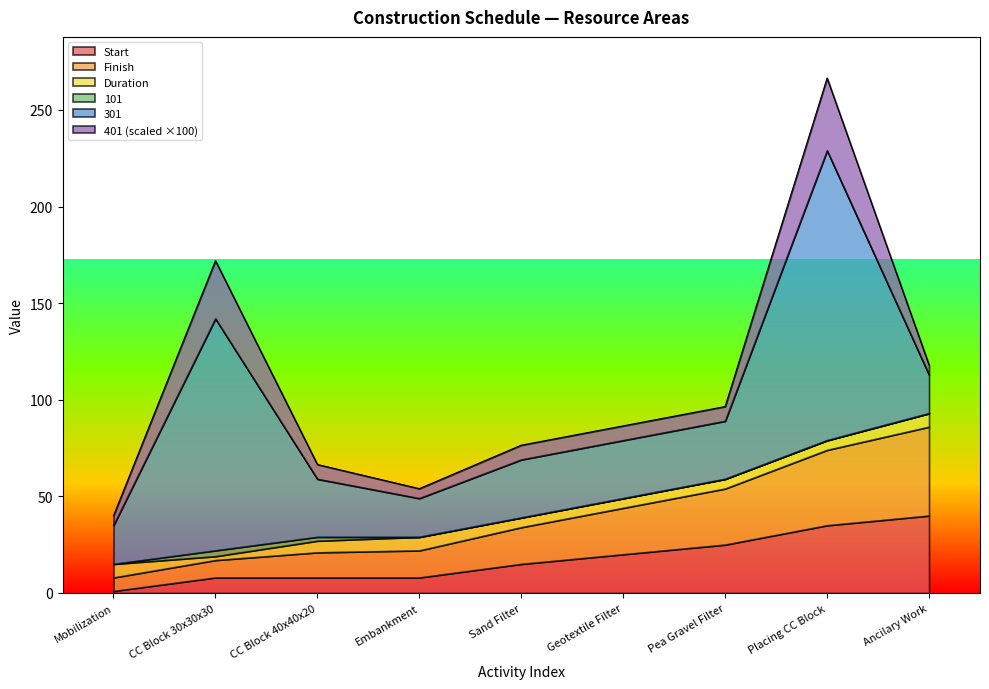

At which category is the sum across all series the highest?

Placing CC Block